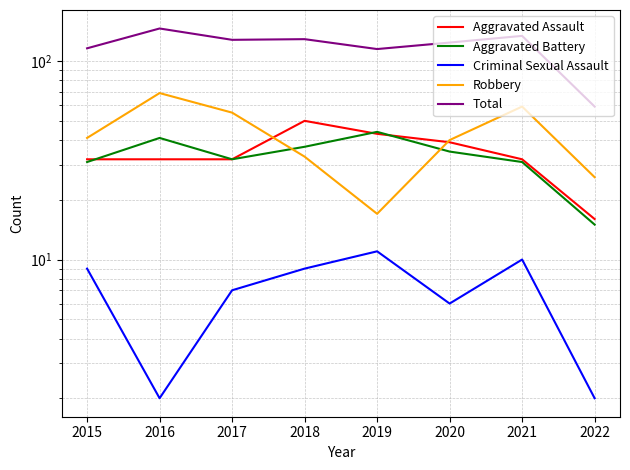

Reading left to right, what are all the values shown in this chart?

Aggravated Assault: 32	32	32	50	43	39	32	16
Aggravated Battery: 31	41	32	37	44	35	31	15
Criminal Sexual Assault: 9	2	7	9	11	6	10	2
Robbery: 41	69	55	33	17	40	59	26
Total: 116	146	128	129	115	124	134	59